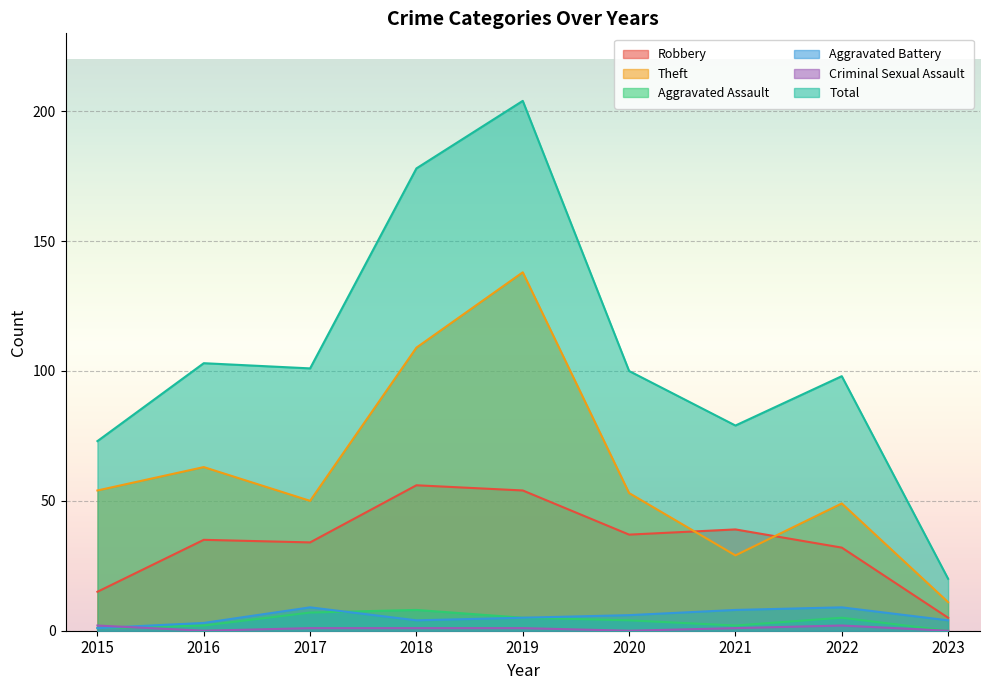

Where is the first local minimum for Aggravated Assault?

2021